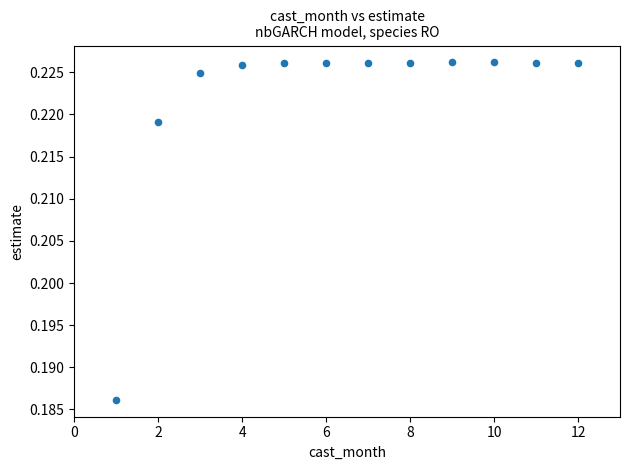

What is the average X value?

6.5